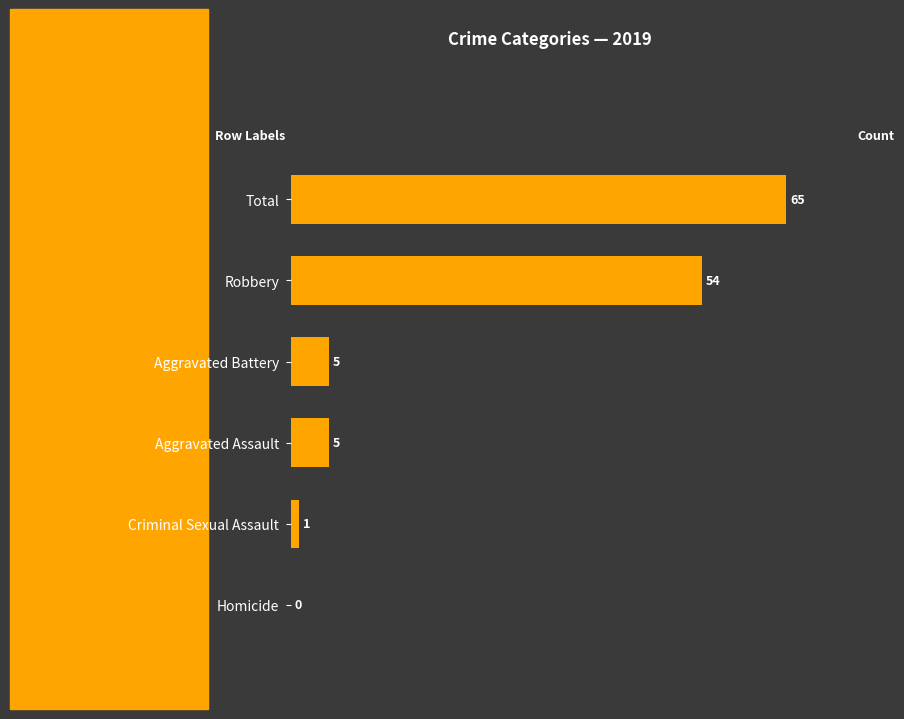

Which has a higher value, Robbery or Criminal Sexual Assault?

Robbery